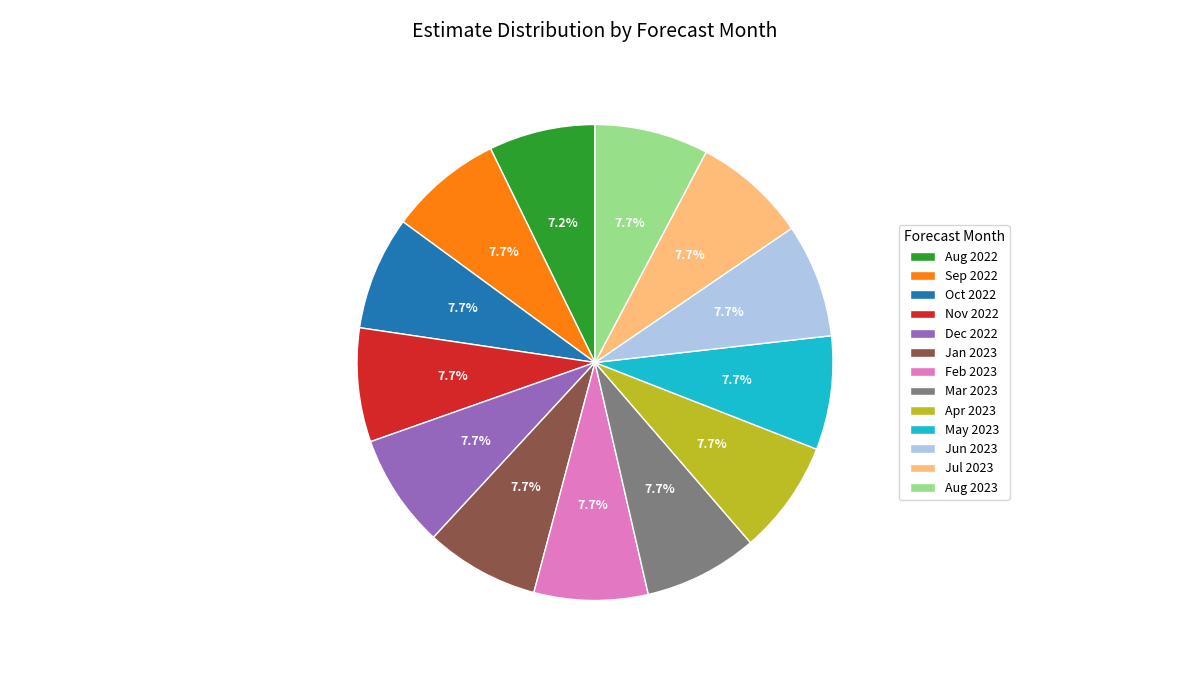

Which has a higher value, Aug 2022 or Mar 2023?

Mar 2023